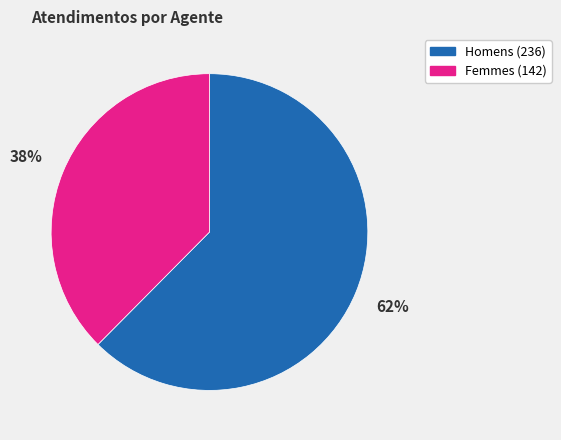

To the nearest percent, what is the average slice percentage?

50%